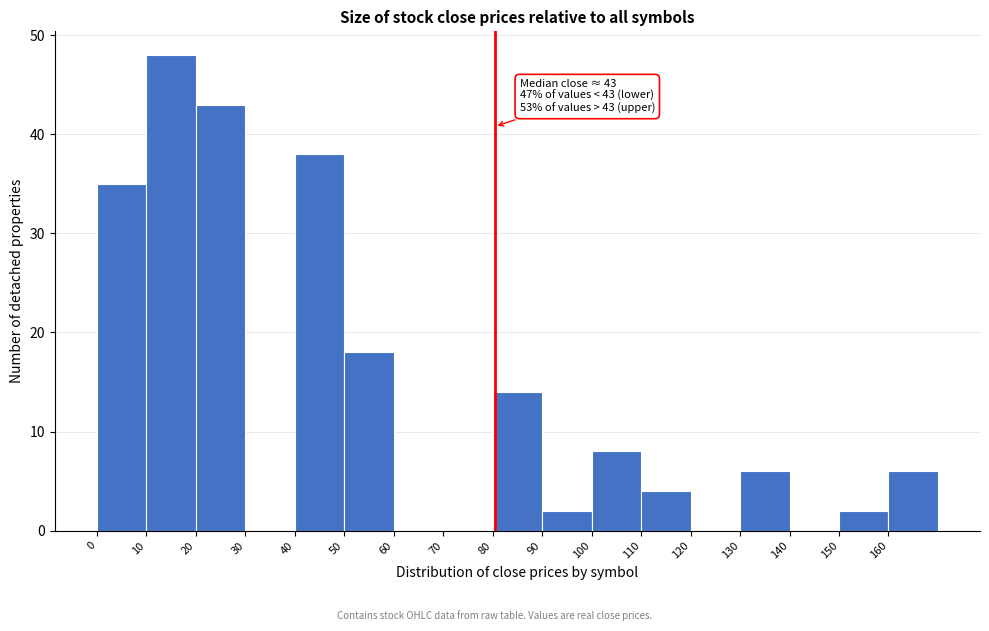

Which range on the x-axis has the tallest bar?

10 to 20